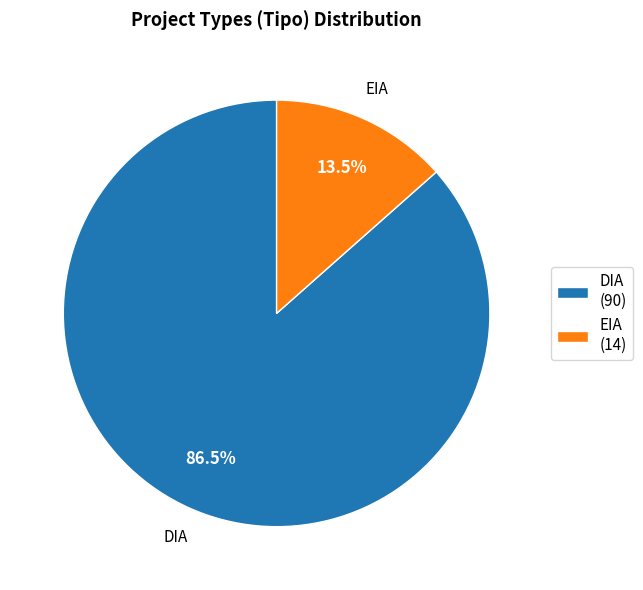

Which category accounts for the majority?

DIA